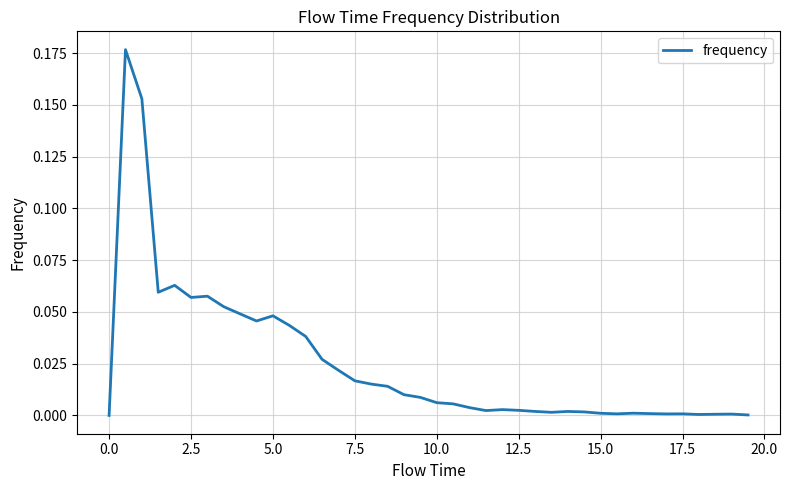

How many lines are shown in the chart?

1